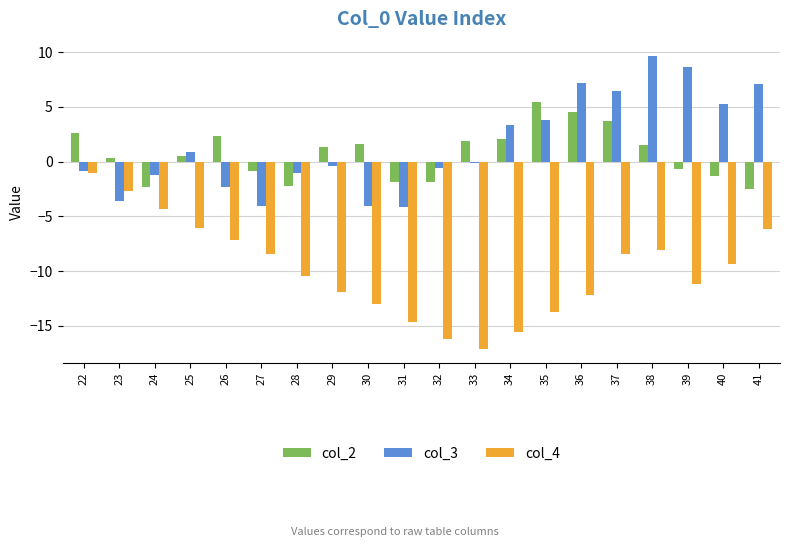

At which category is the sum across all series the highest?

38